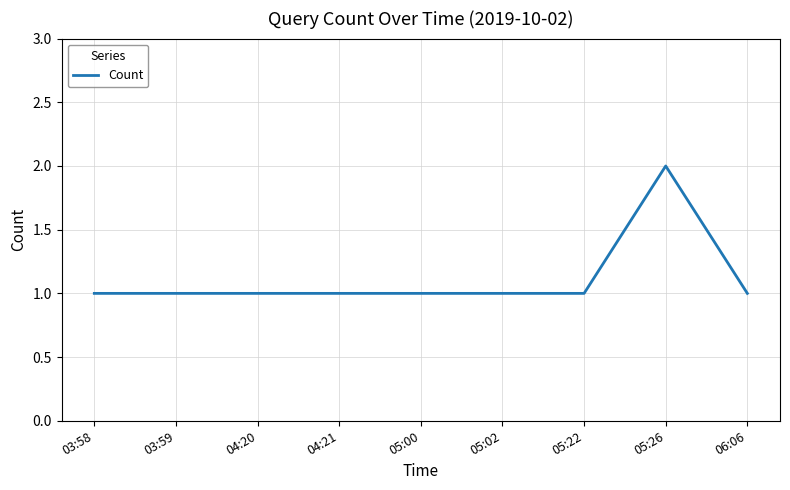

What position from the left is 03:58?

1